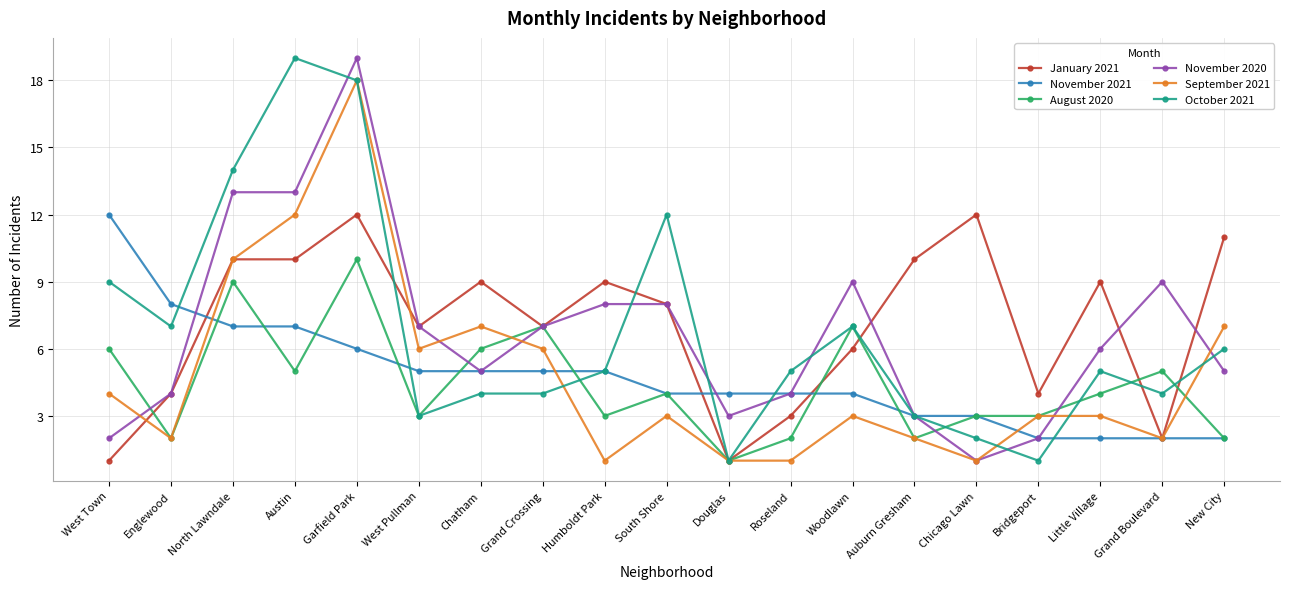

True or false: November 2021 and August 2020 cross at least once.

True